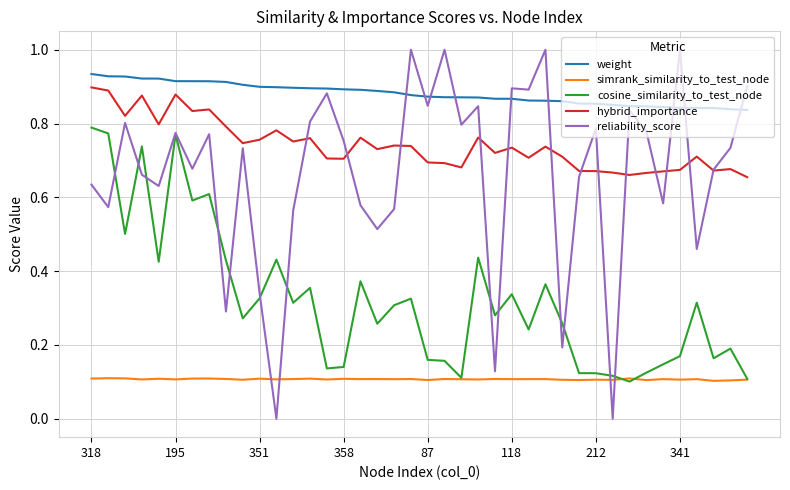

Which series has the largest range (max minus min)?

reliability_score